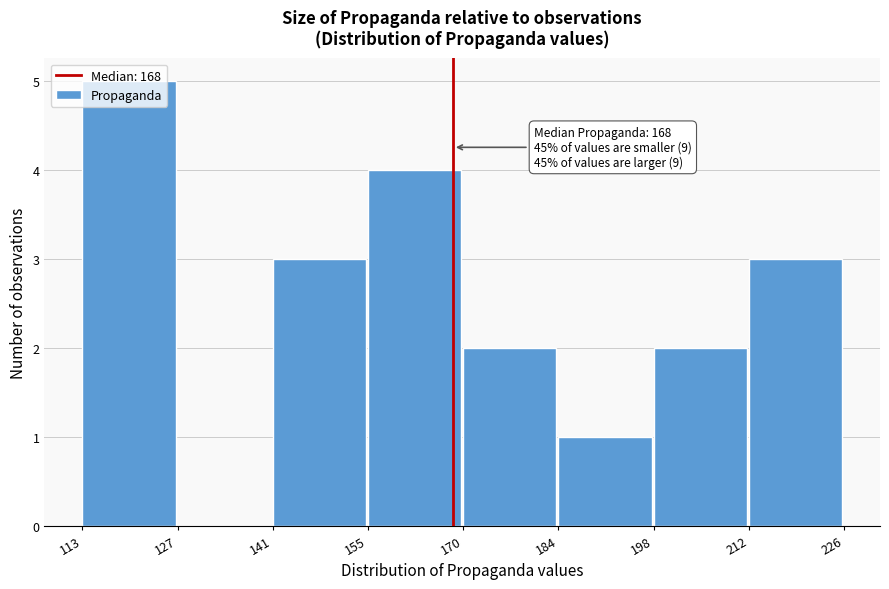

Over which range of the x-axis is the bar tallest?

113 to 127